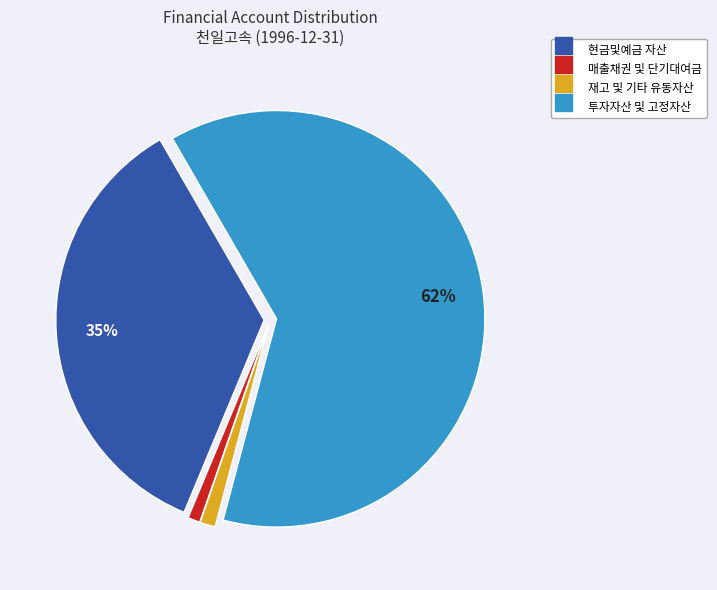

To the nearest percent, what is the difference between the largest and smallest slice percentages?

62%